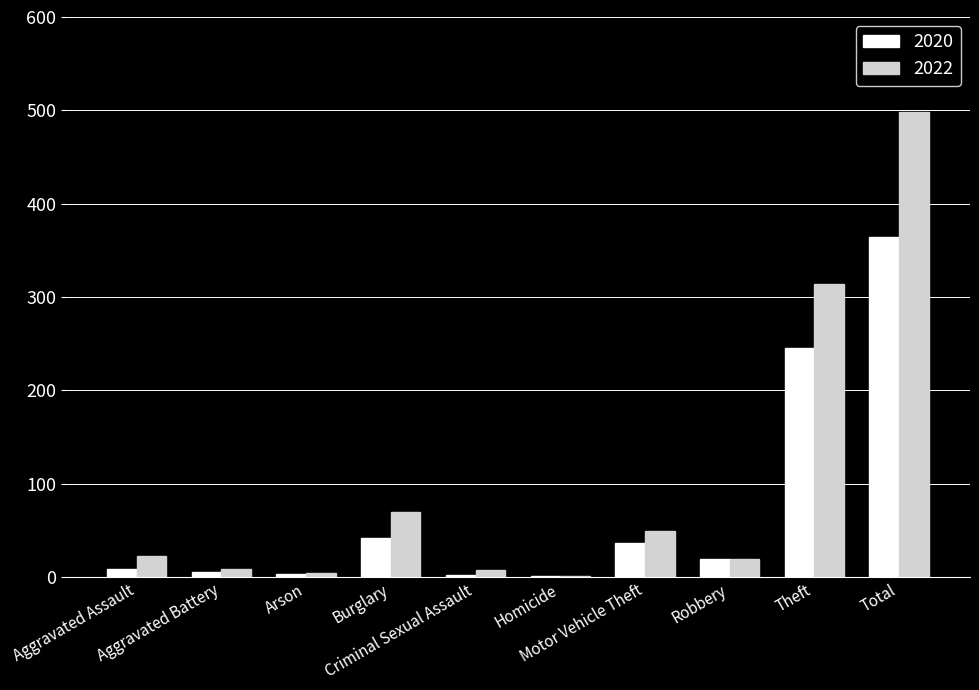

Which series has the largest total across all categories?

2022